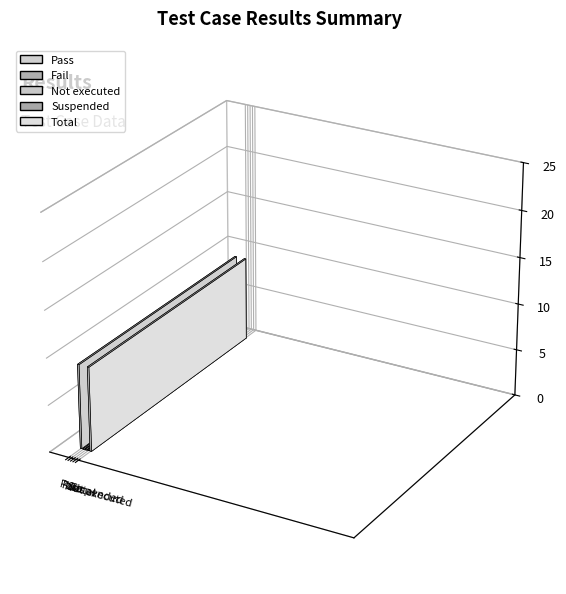

What is the difference between the maximum and minimum values?

9